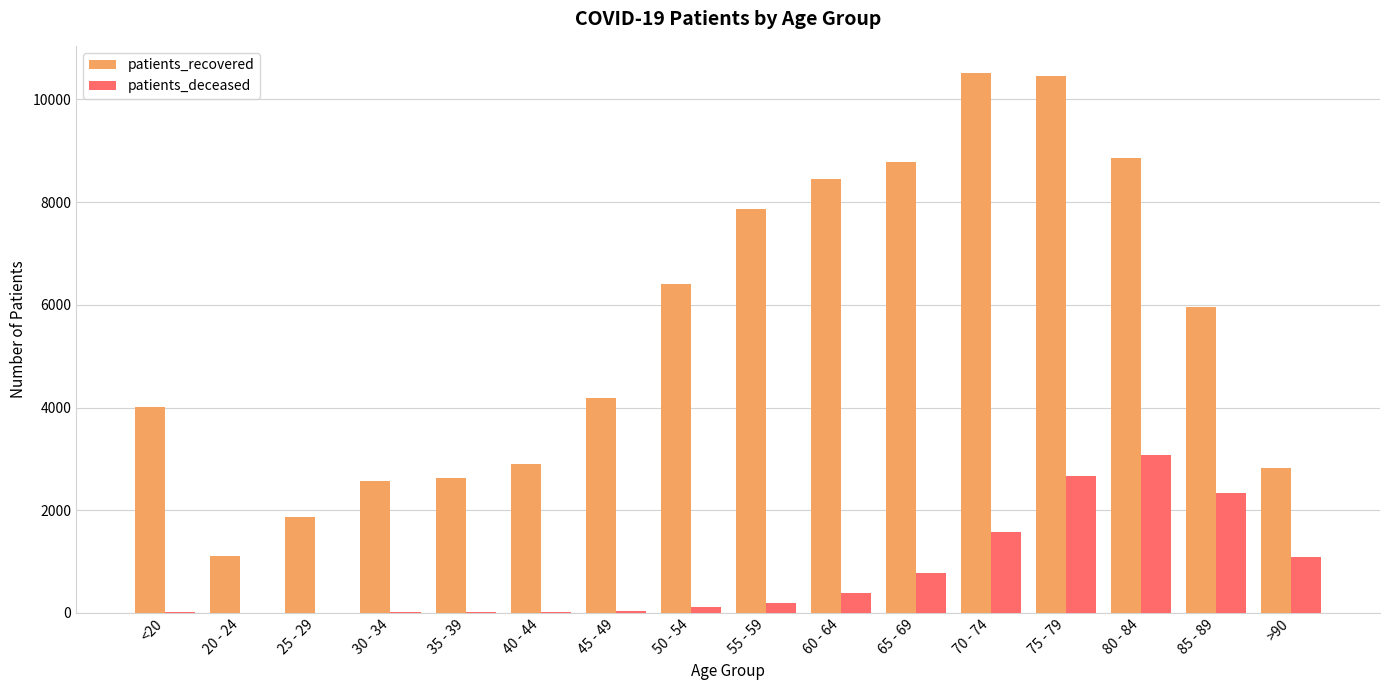

What is the highest value of the patients_recovered series?

10516